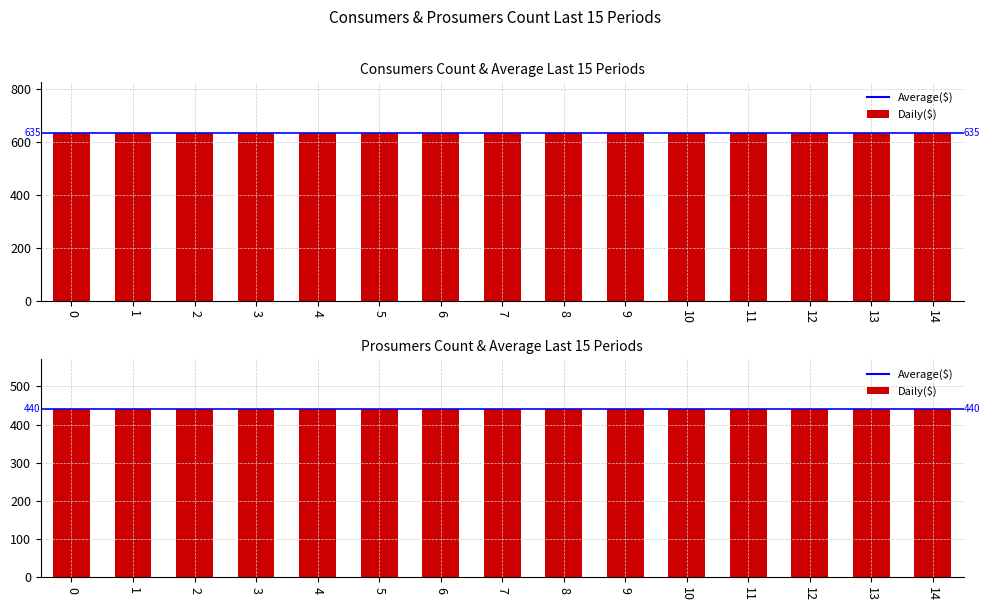

Is it true that Prosumers equals 440 at 8?

True